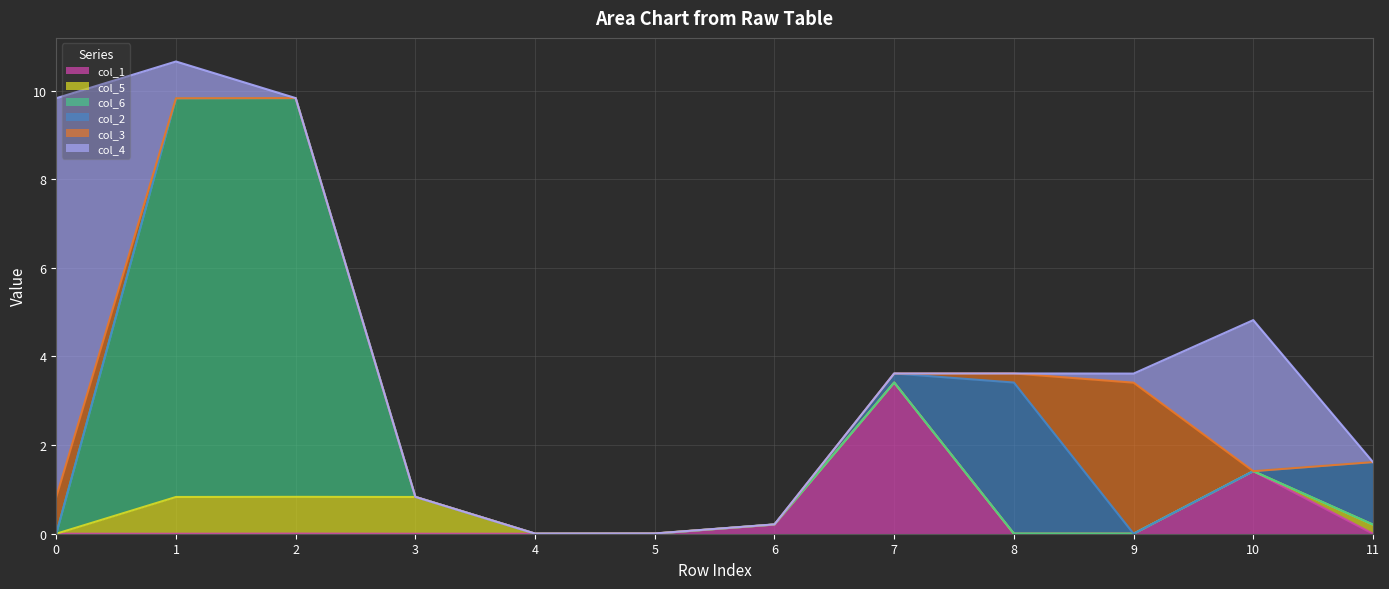

Is the value of col_5 at 4 greater than the value of col_2 at 10?

No